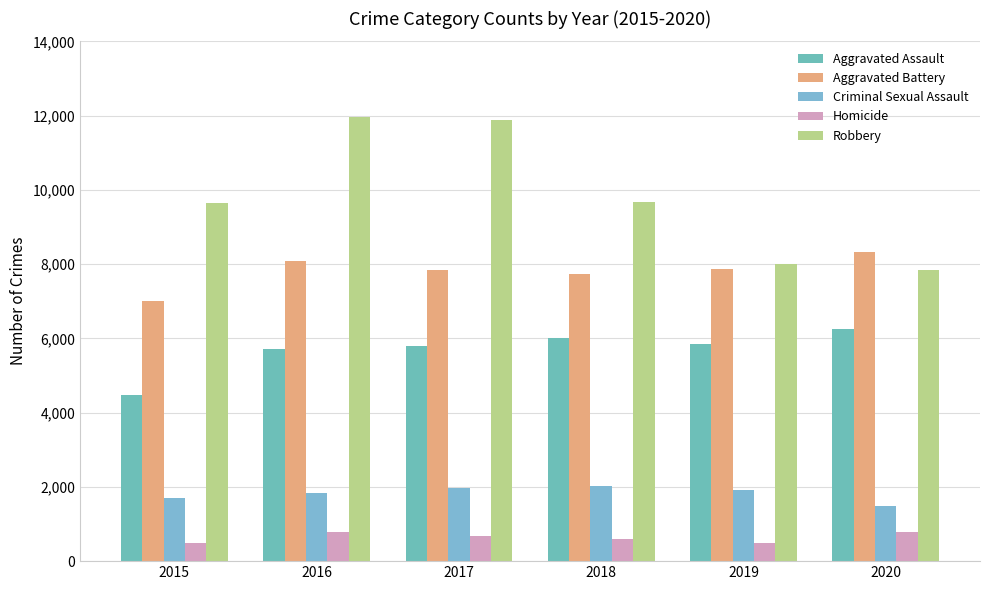

Is it true that Aggravated Battery equals 8086 at 2016?

True